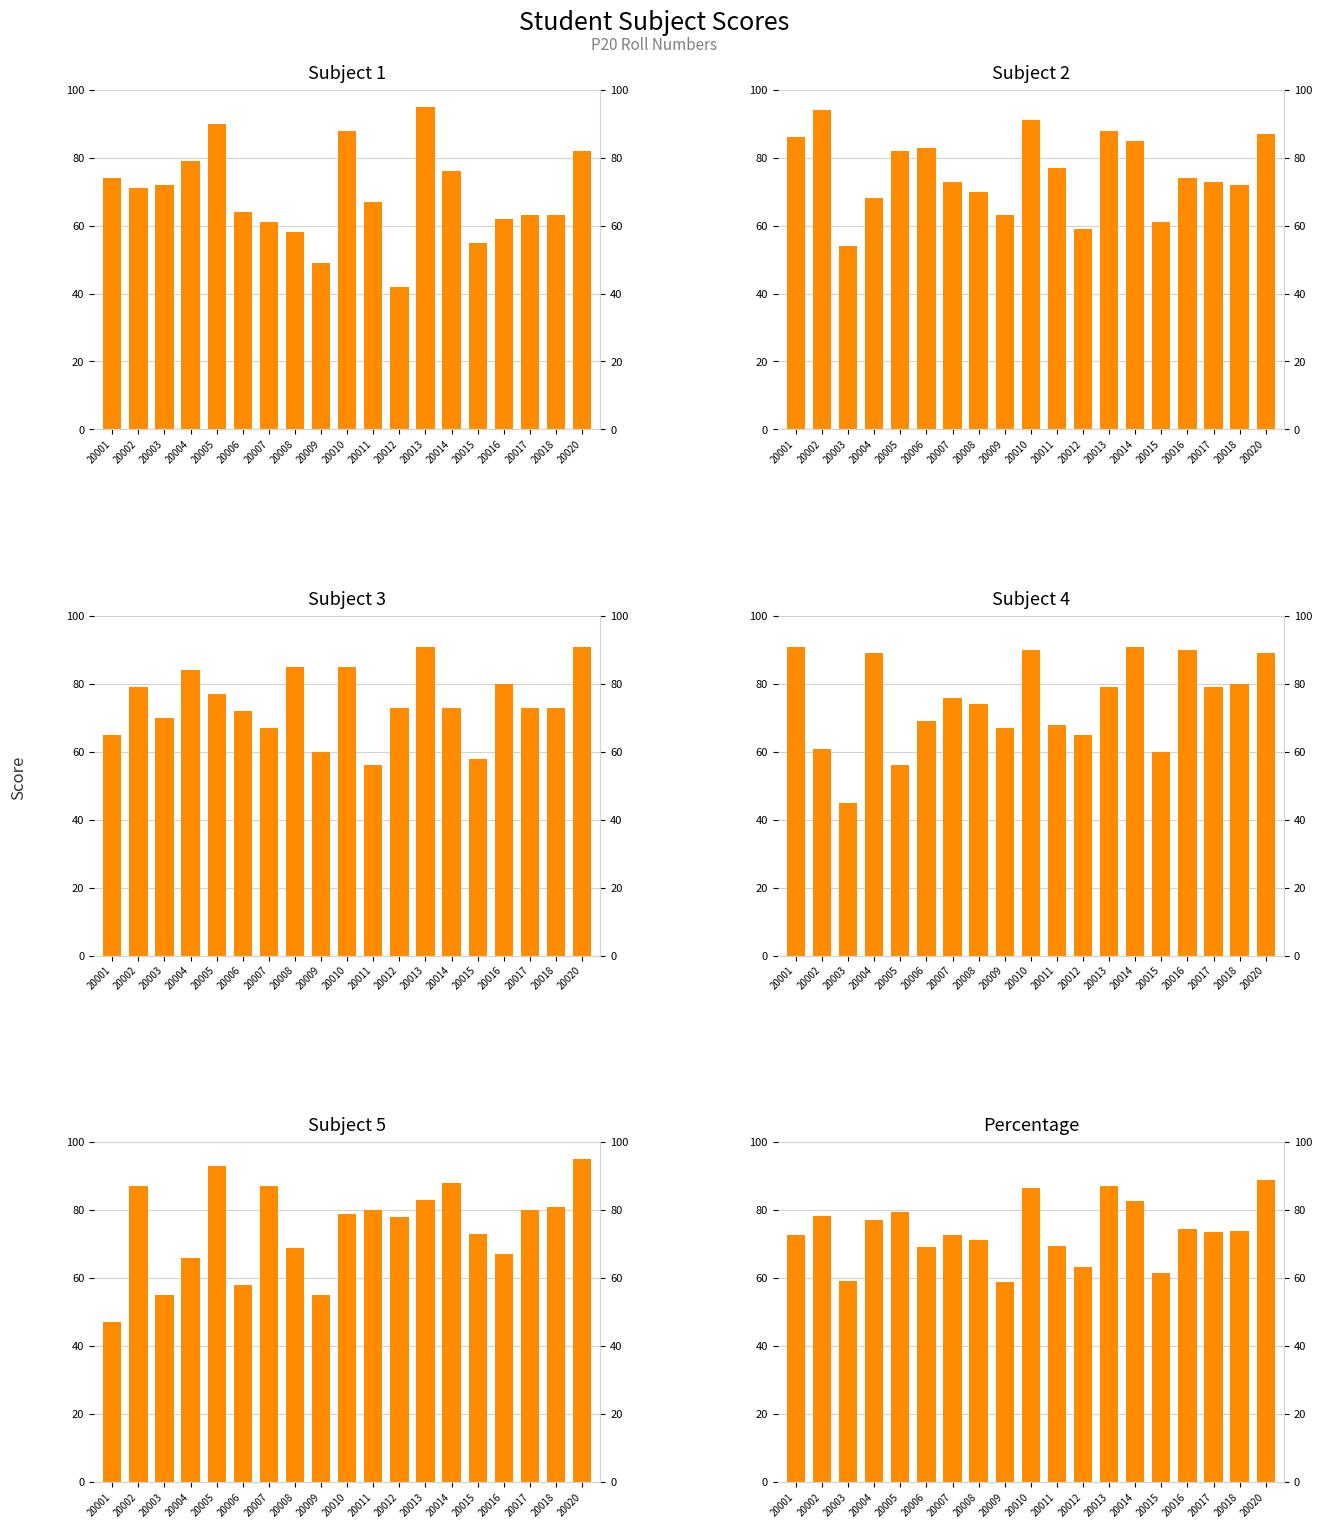

What is the maximum value shown in the chart?

95.0